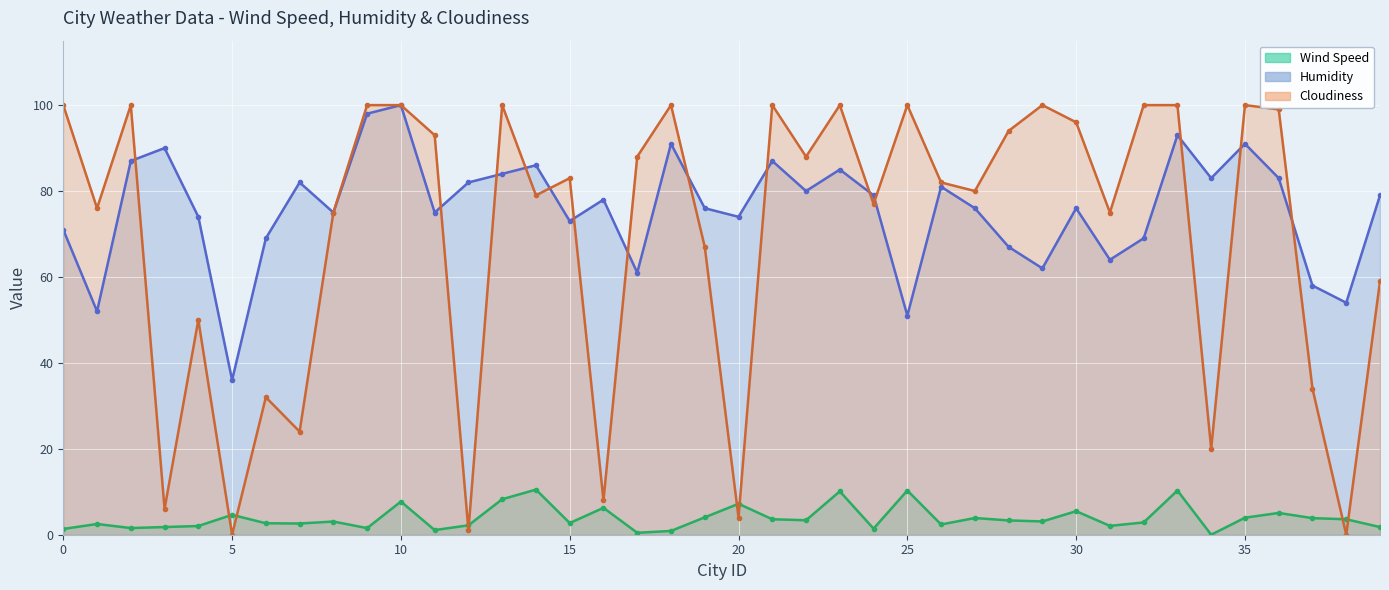

Rank the series by their maximum value, from highest to lowest.

Humidity (line), Cloudiness (line), Wind Speed (line)